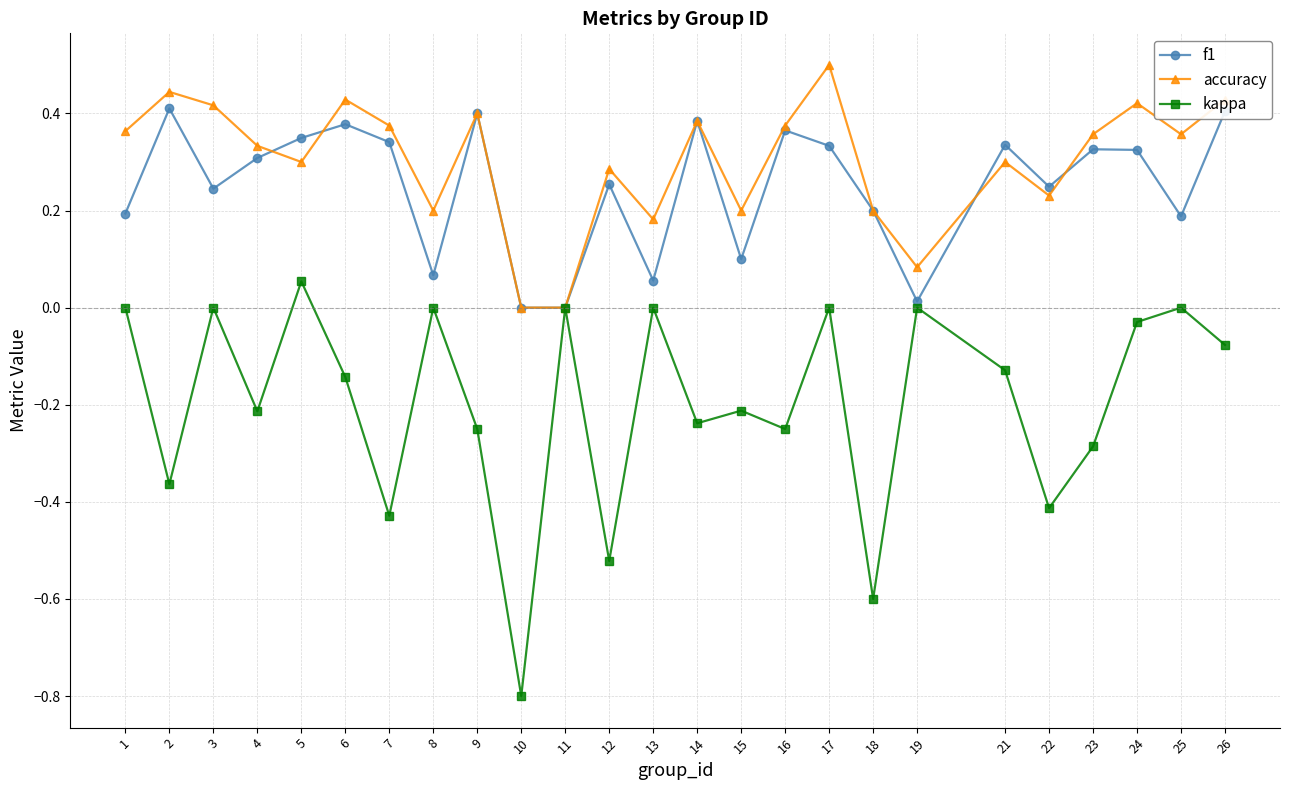

What is the difference between the maximum and minimum values in the kappa series?

0.9